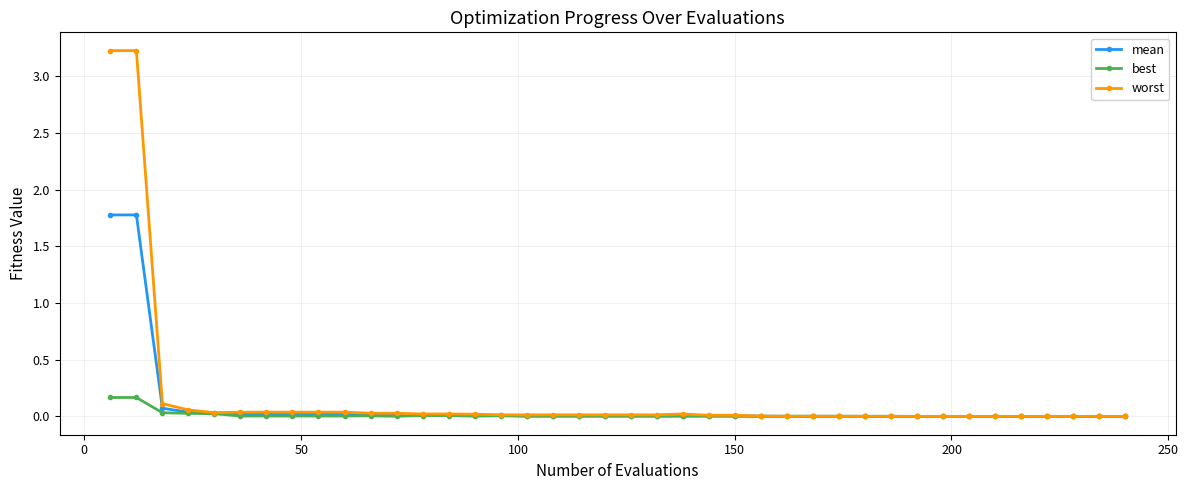

Rank the series by their maximum value, from highest to lowest.

worst, mean, best